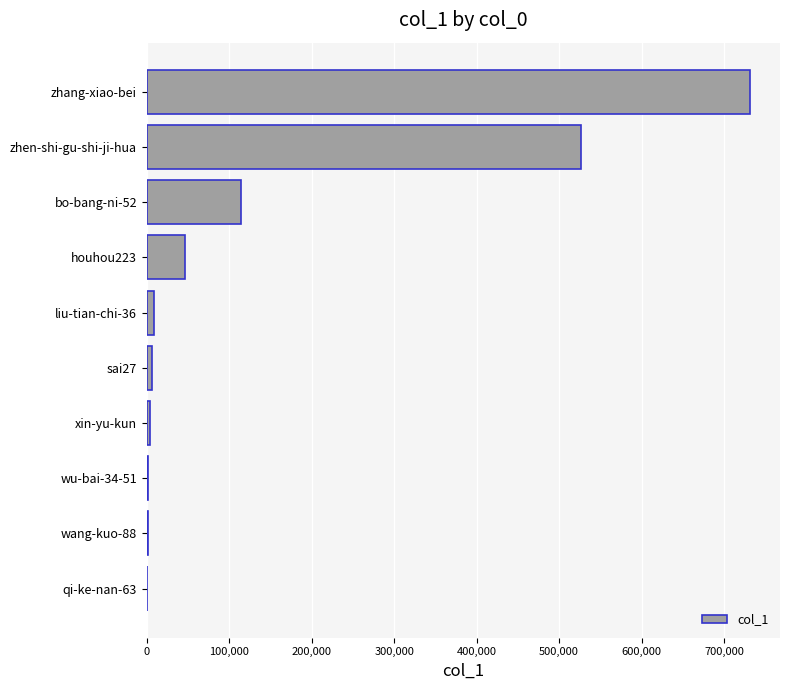

Which label corresponds to the largest value in the chart?

zhang-xiao-bei